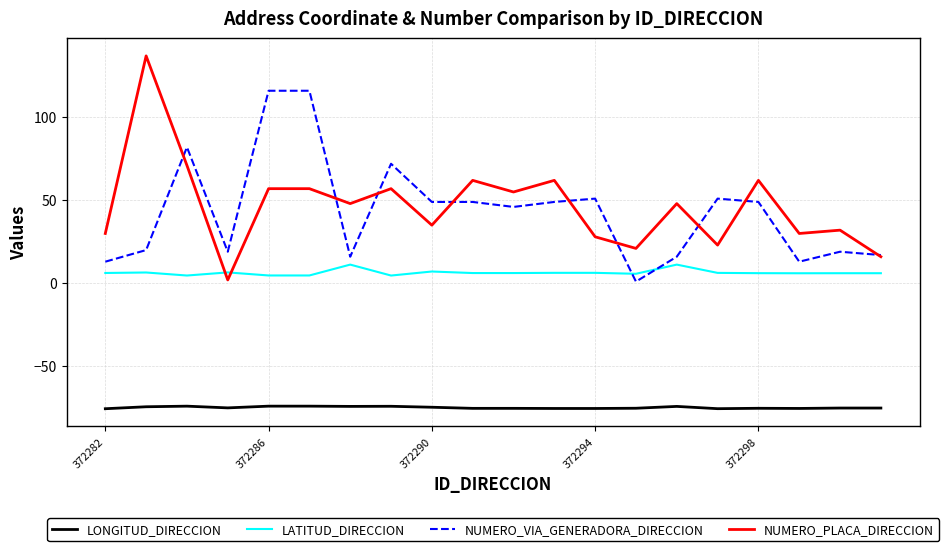

What is the average value of the LATITUD_DIRECCION series?

6.4